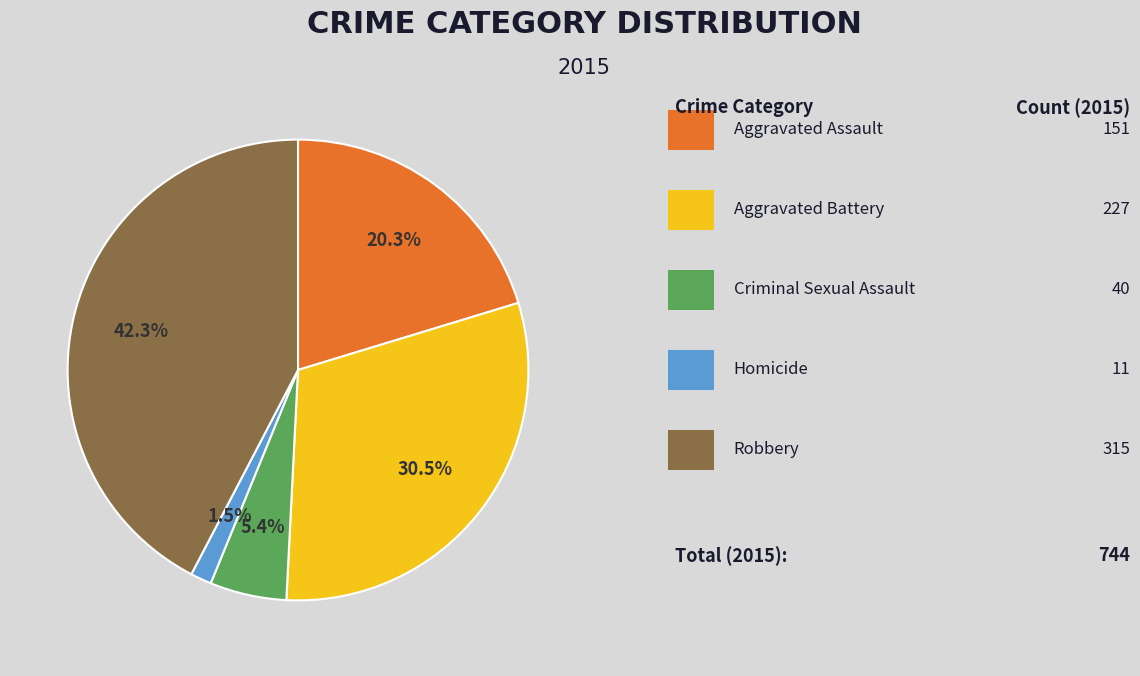

To the nearest percent, what is the difference between the largest and smallest slice percentages?

41%